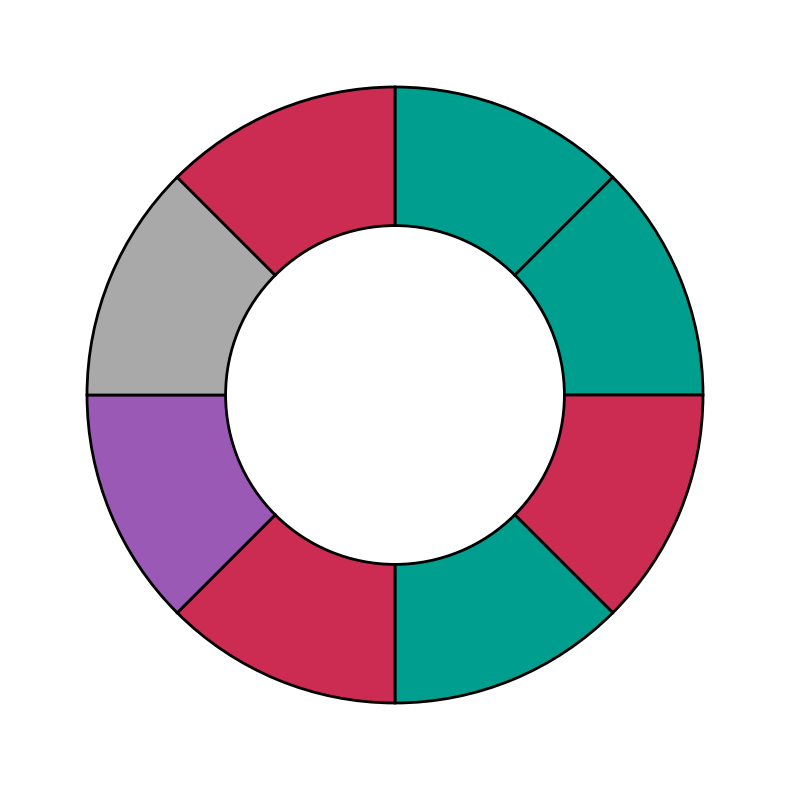

How many segments does this pie chart have?

8